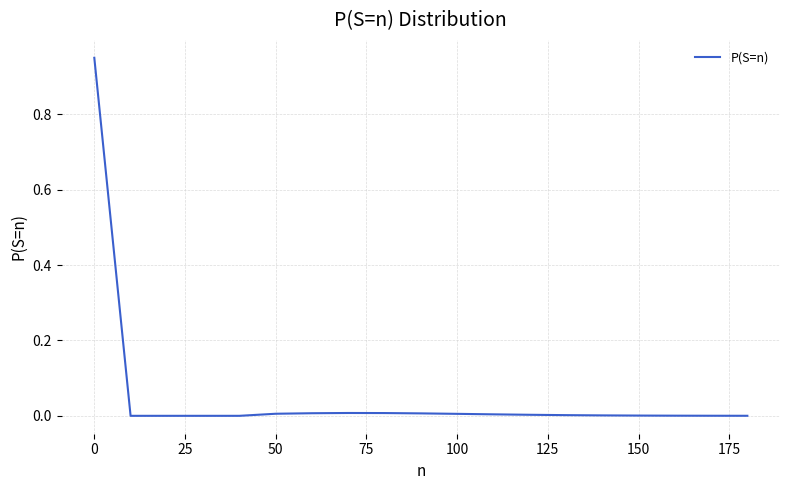

What is the average value?

0.1